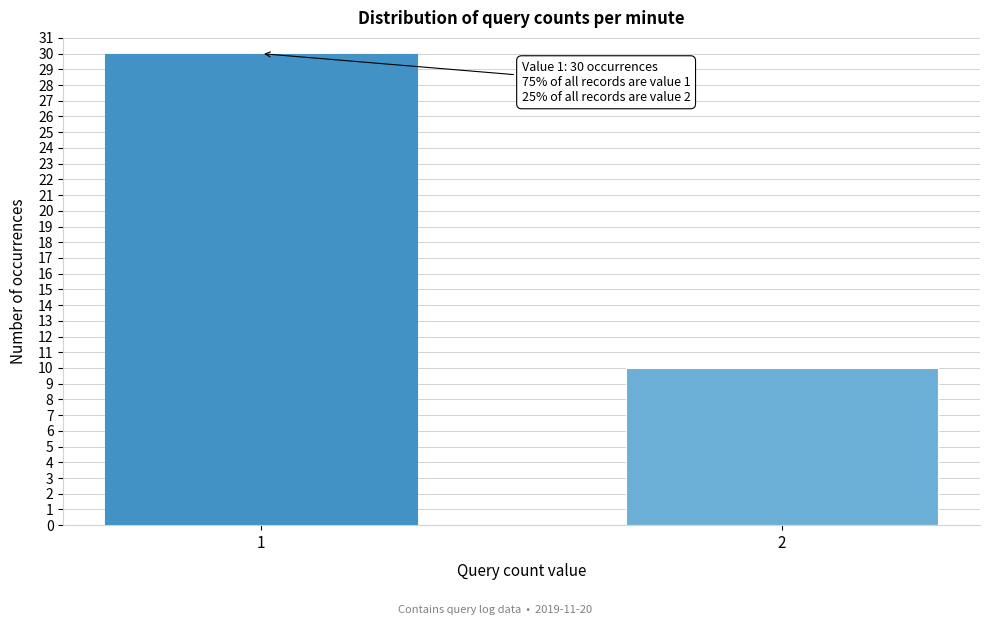

Reading left to right, list all the values displayed in this chart.

1=30	2=10